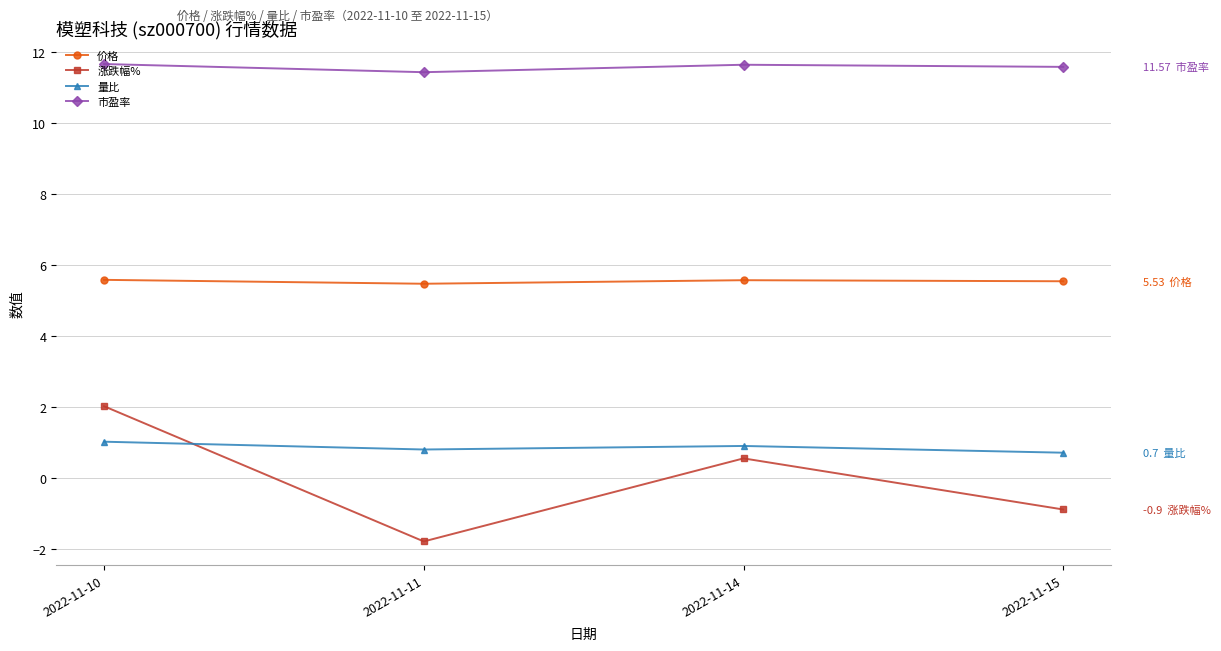

Is the value of 价格 at 2022-11-11 greater than the value of 涨跌幅% at 2022-11-10?

Yes